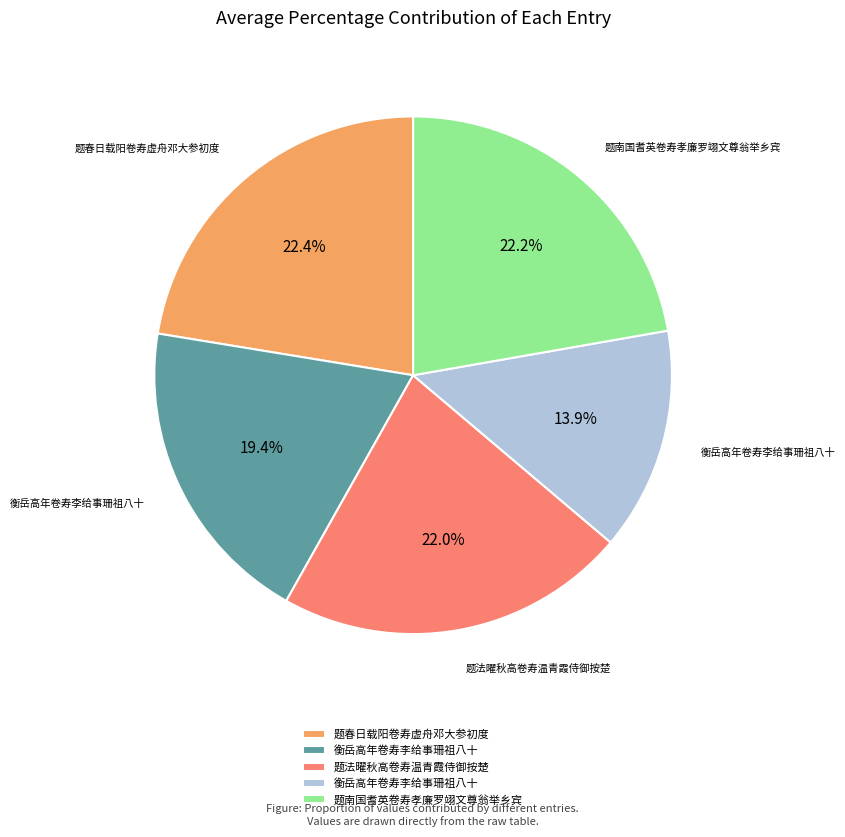

Is there a majority slice in this chart?

No